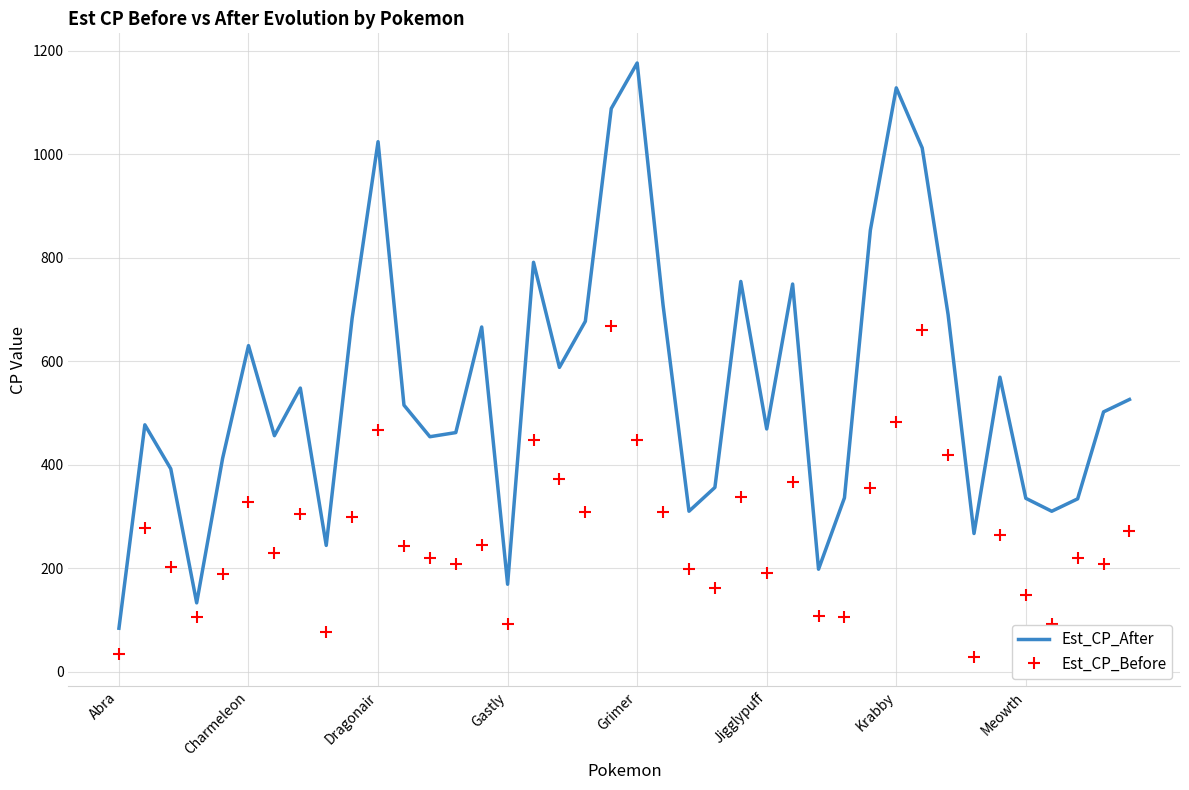

In Est_CP_Before, how many points are lower than both neighbors (excluding endpoints)?

12